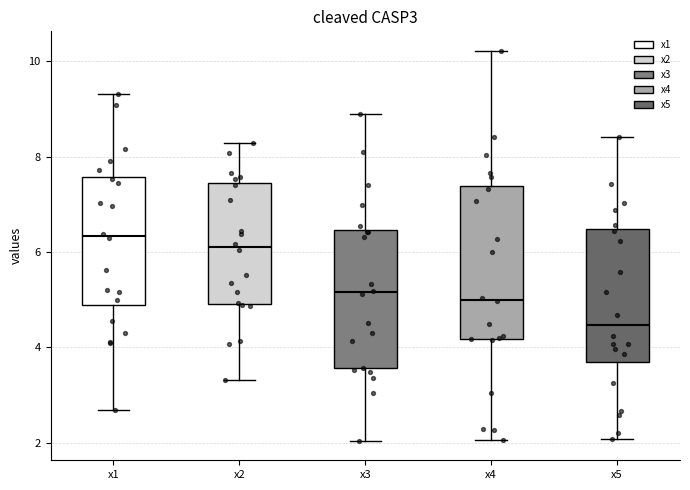

Where is the upper edge of the box for x5 on the y-axis? The values are not printed on the chart, so give them approximately, as read against the axis.

6.4